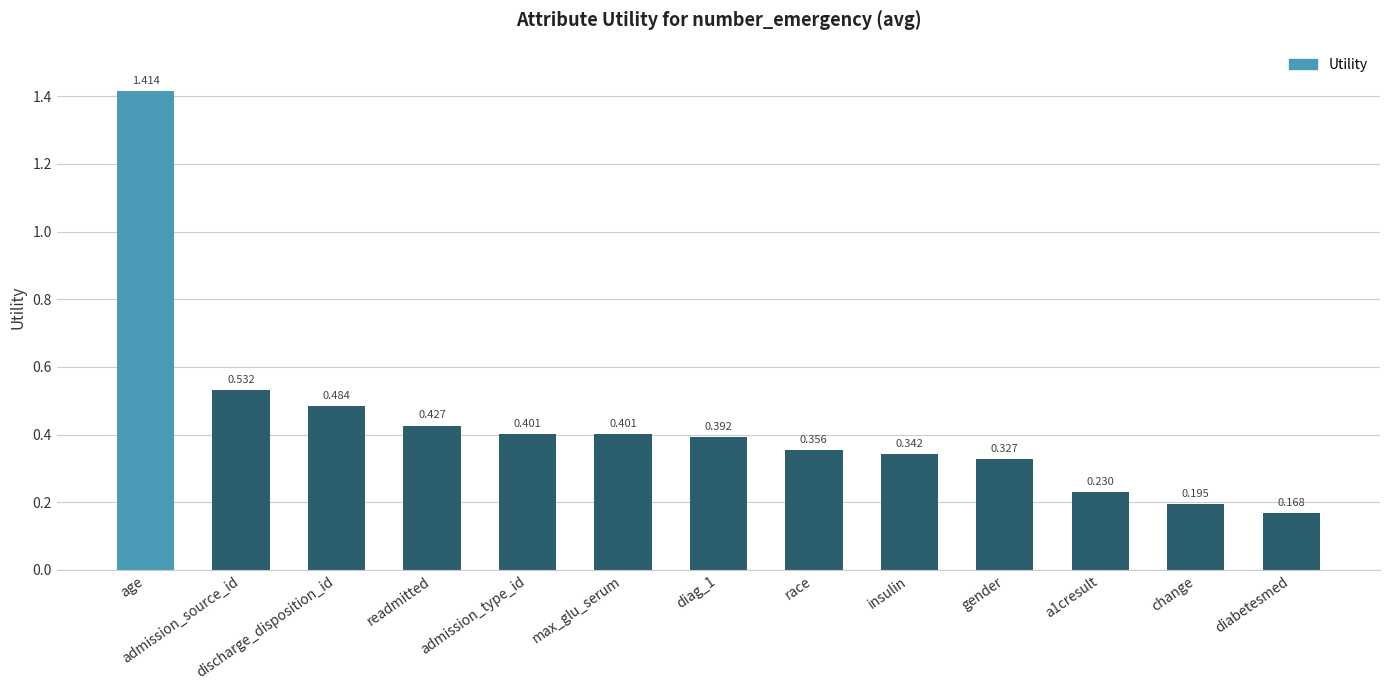

Are the bars grouped side by side (vs. stacked)?

No